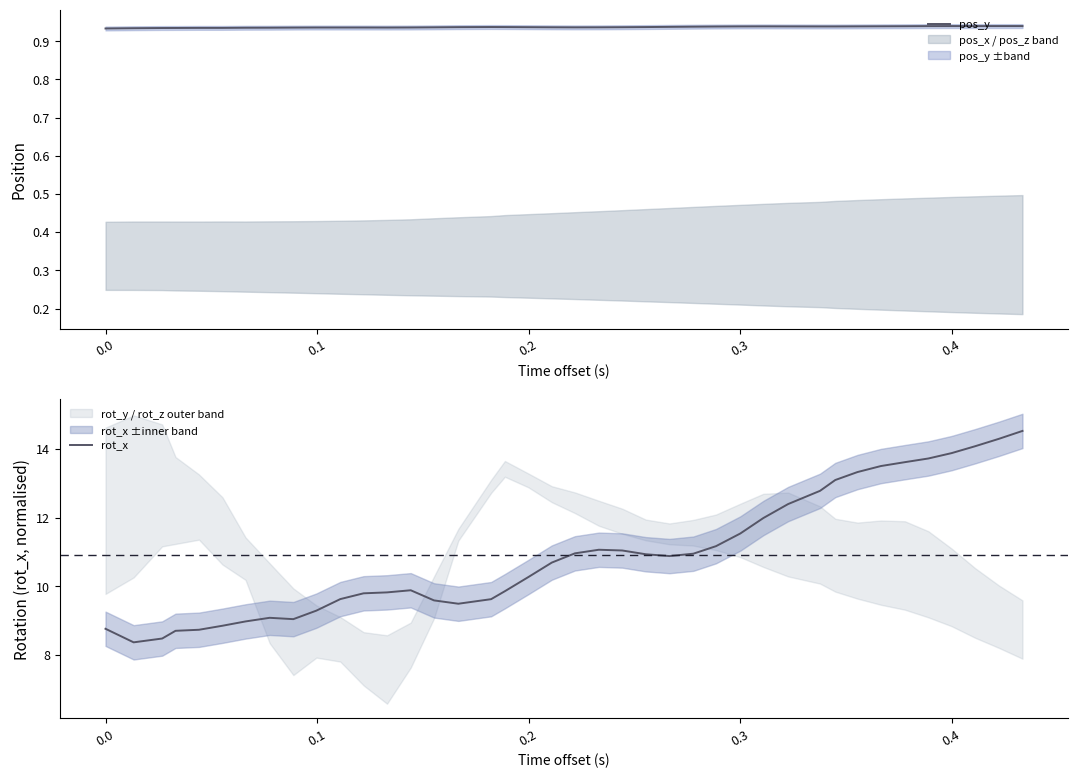

Count the pos_y values in the range 0 to 1.

40